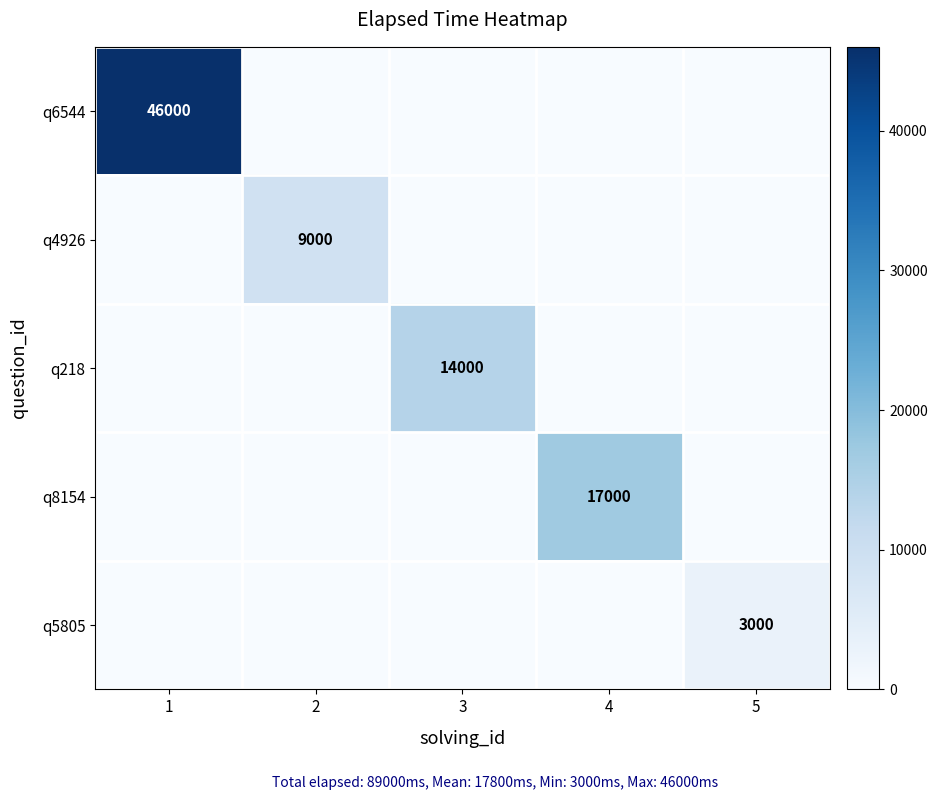

Is it true that q8154 equals 29294 at 4?

False